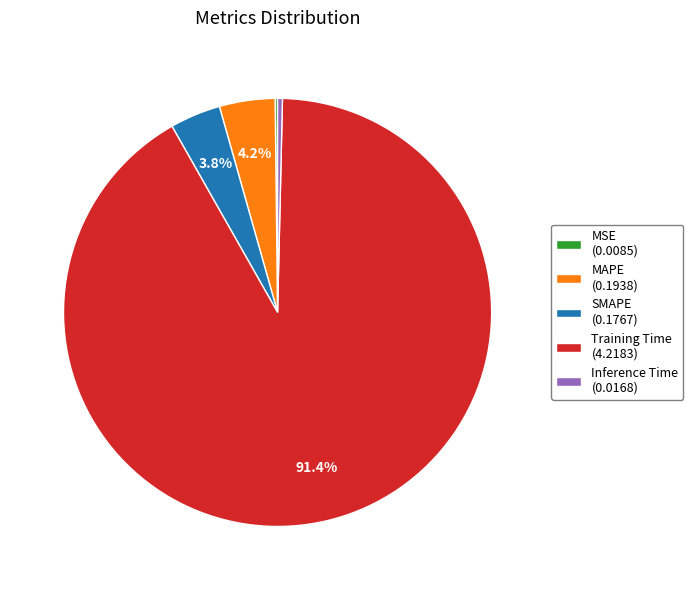

Which category accounts for the majority?

Training Time